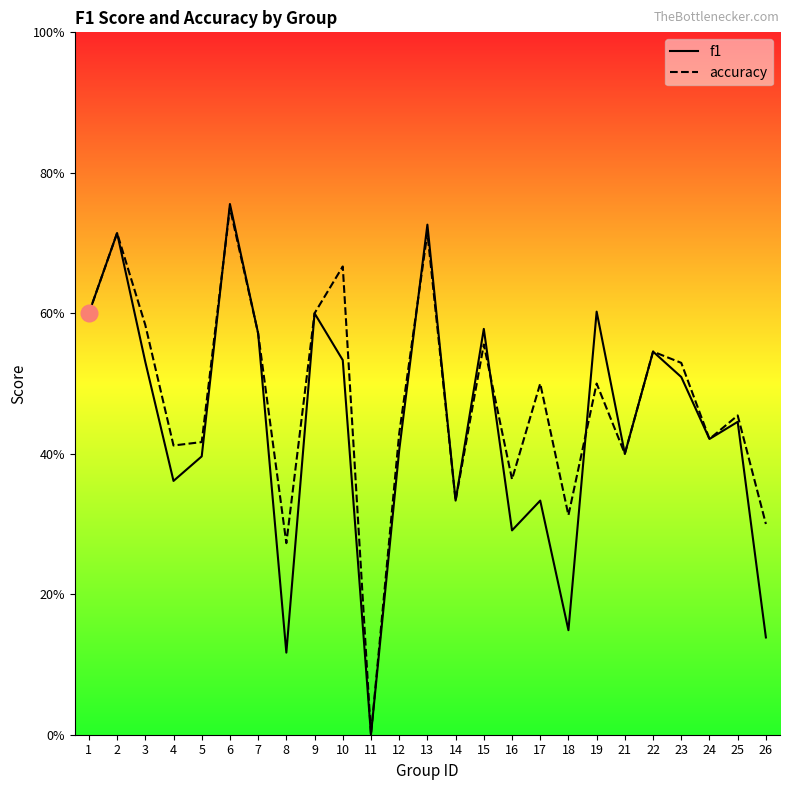

Reading left to right, what are all the values shown in this chart?

f1: 1=0.6	2=0.7	3=0.5	4=0.4	5=0.4	6=0.8	7=0.6	8=0.1	9=0.6	10=0.5	11=0.0	12=0.4	13=0.7	14=0.3	15=0.6	16=0.3	17=0.3	18=0.1	19=0.6	21=0.4	22=0.5	23=0.5	24=0.4	25=0.4	26=0.1
accuracy: 1=0.6	2=0.7	3=0.6	4=0.4	5=0.4	6=0.8	7=0.6	8=0.3	9=0.6	10=0.7	11=0.0	12=0.4	13=0.7	14=0.3	15=0.6	16=0.4	17=0.5	18=0.3	19=0.5	21=0.4	22=0.5	23=0.5	24=0.4	25=0.5	26=0.3